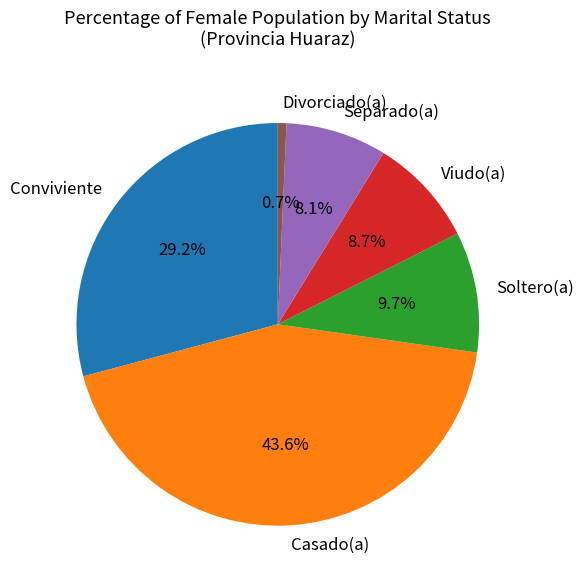

What percentage is the Soltero(a) slice, to the nearest percent?

10%